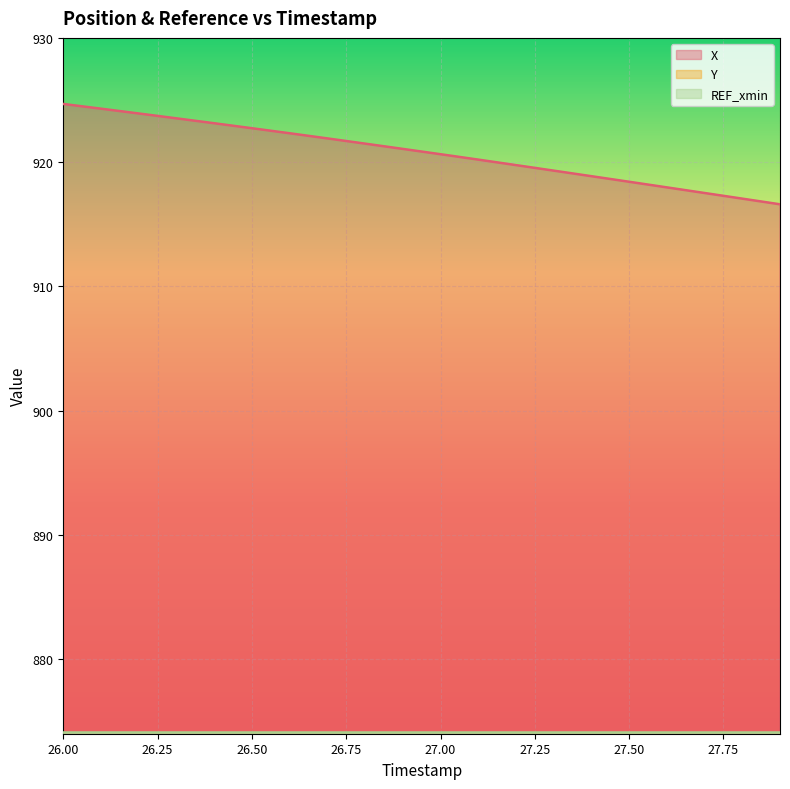

What is the highest value of the X series?

924.7